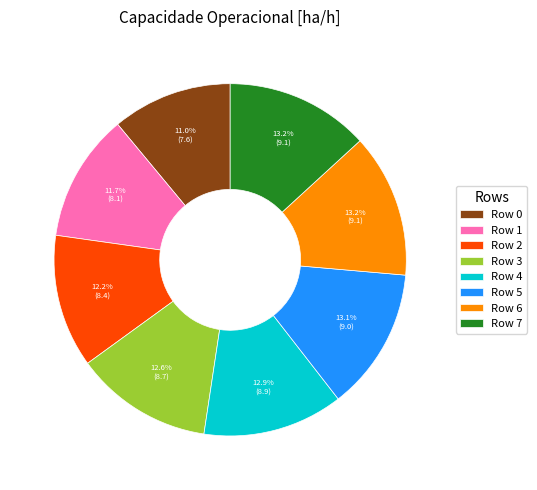

The Row 4 slice represents 18% of the pie. True or false?

False